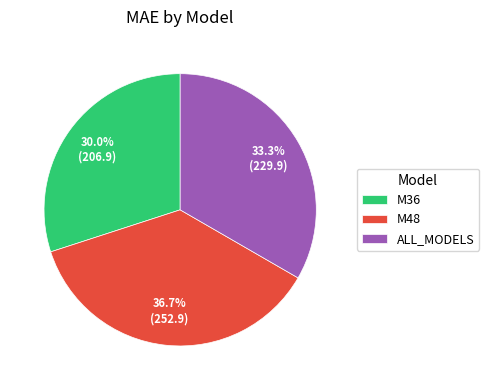

To the nearest percent, what is the difference between the ALL_MODELS and M48 slice percentages?

3%